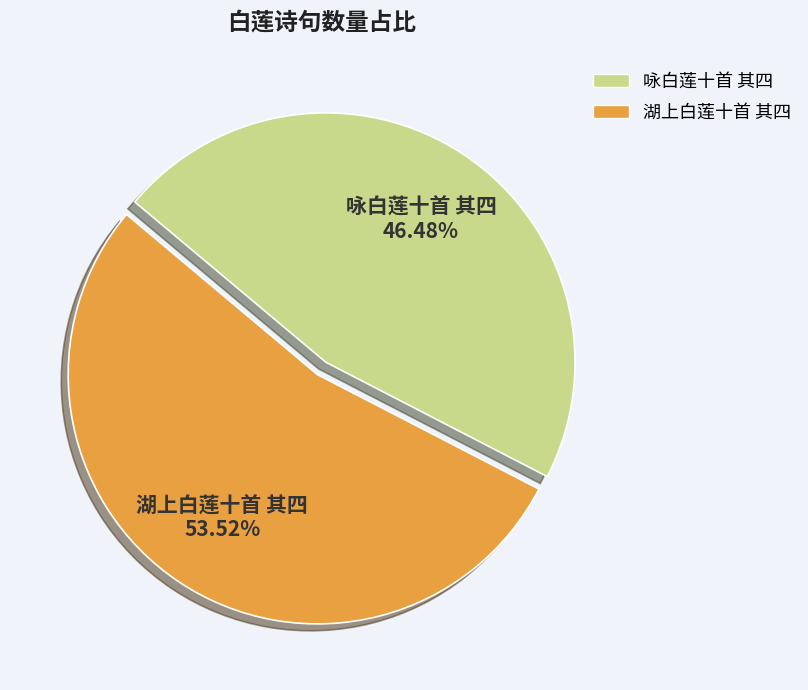

Which has a higher value, 湖上白莲十首 其四 or 咏白莲十首 其四?

湖上白莲十首 其四